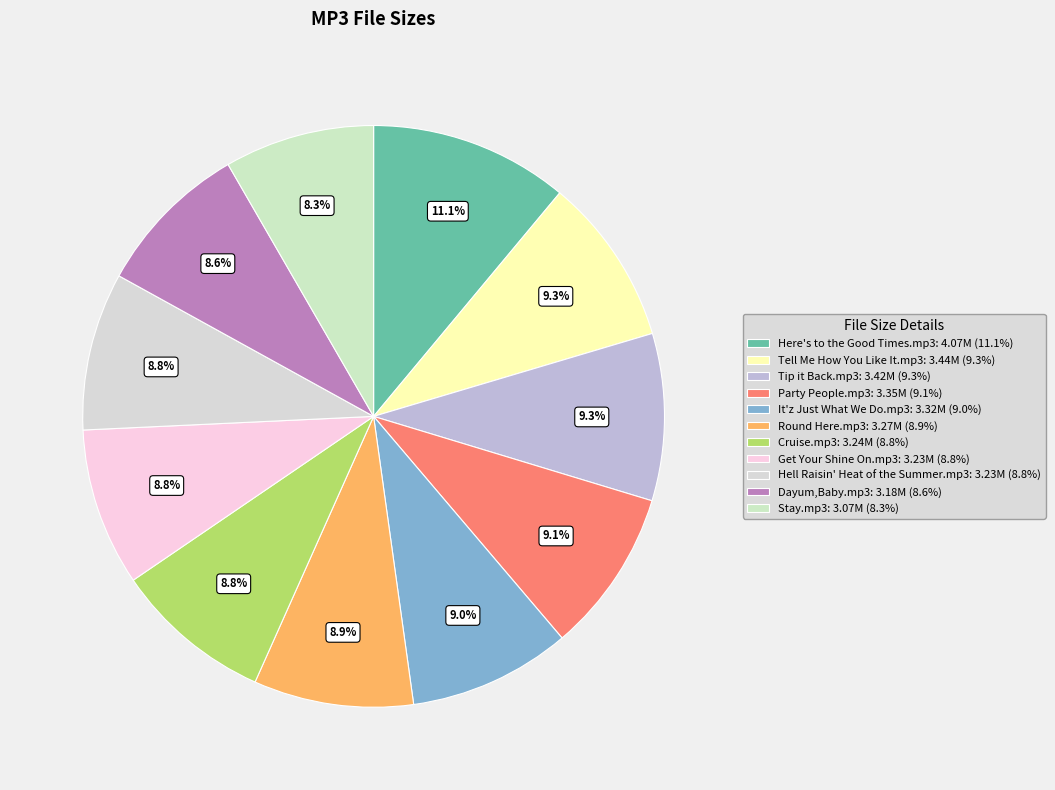

To the nearest percent, what percentage of the pie is Cruise.mp3?

9%